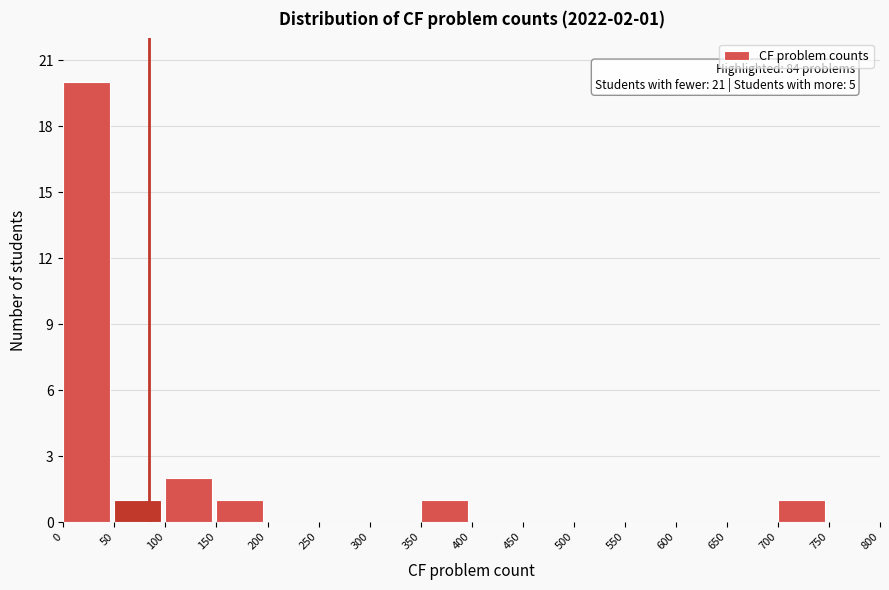

Over which range of the x-axis is the bar tallest?

0 to 50